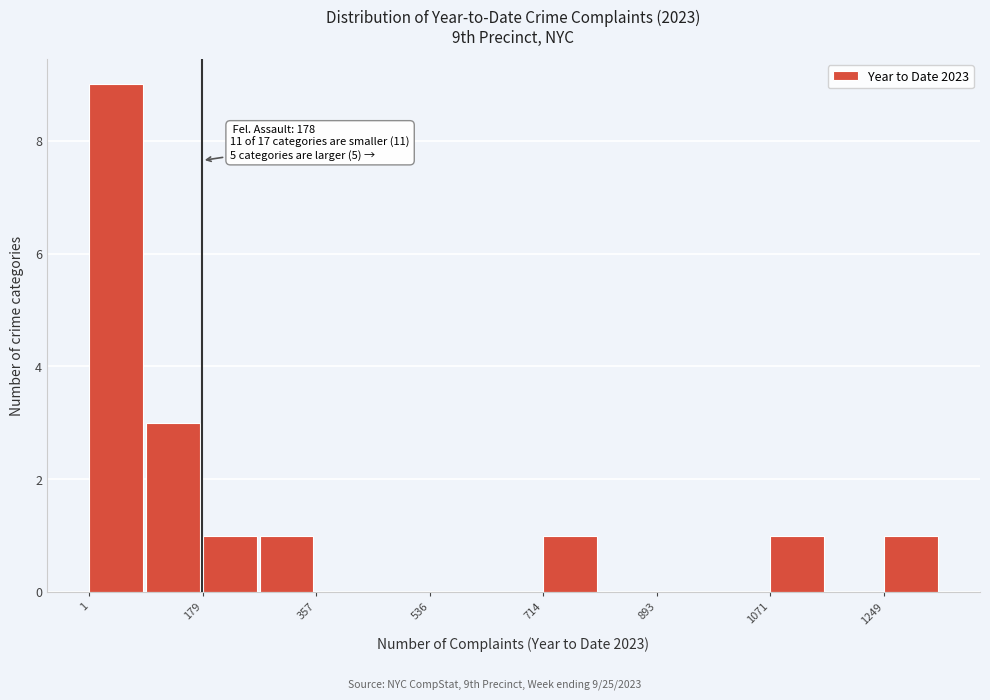

Over which range of the x-axis is the bar tallest?

0 to 100